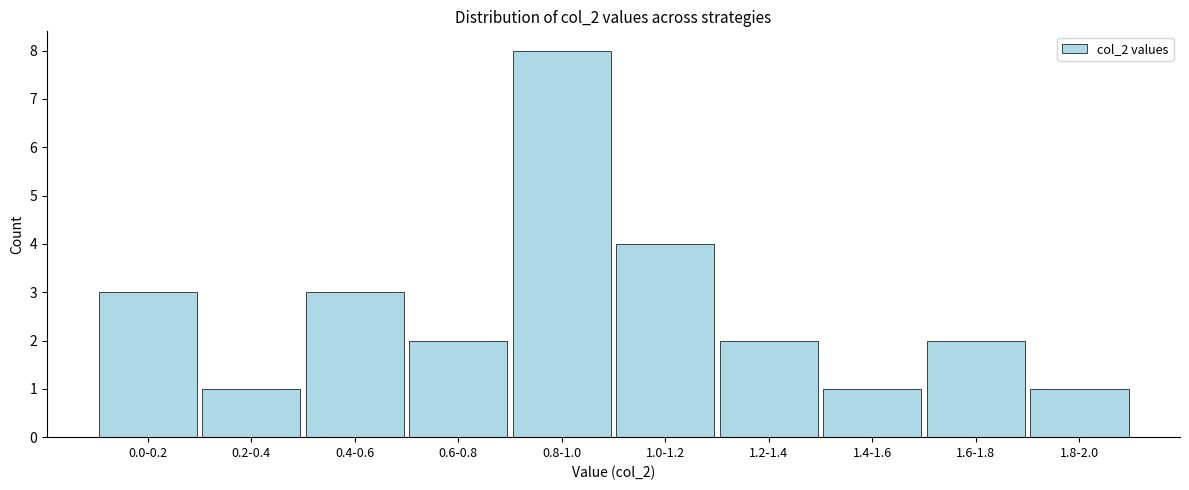

Reading left to right, transcribe all the data shown in this chart.

0.0-0.2=3	0.2-0.4=1	0.4-0.6=3	0.6-0.8=2	0.8-1.0=8	1.0-1.2=4	1.2-1.4=2	1.4-1.6=1	1.6-1.8=2	1.8-2.0=1